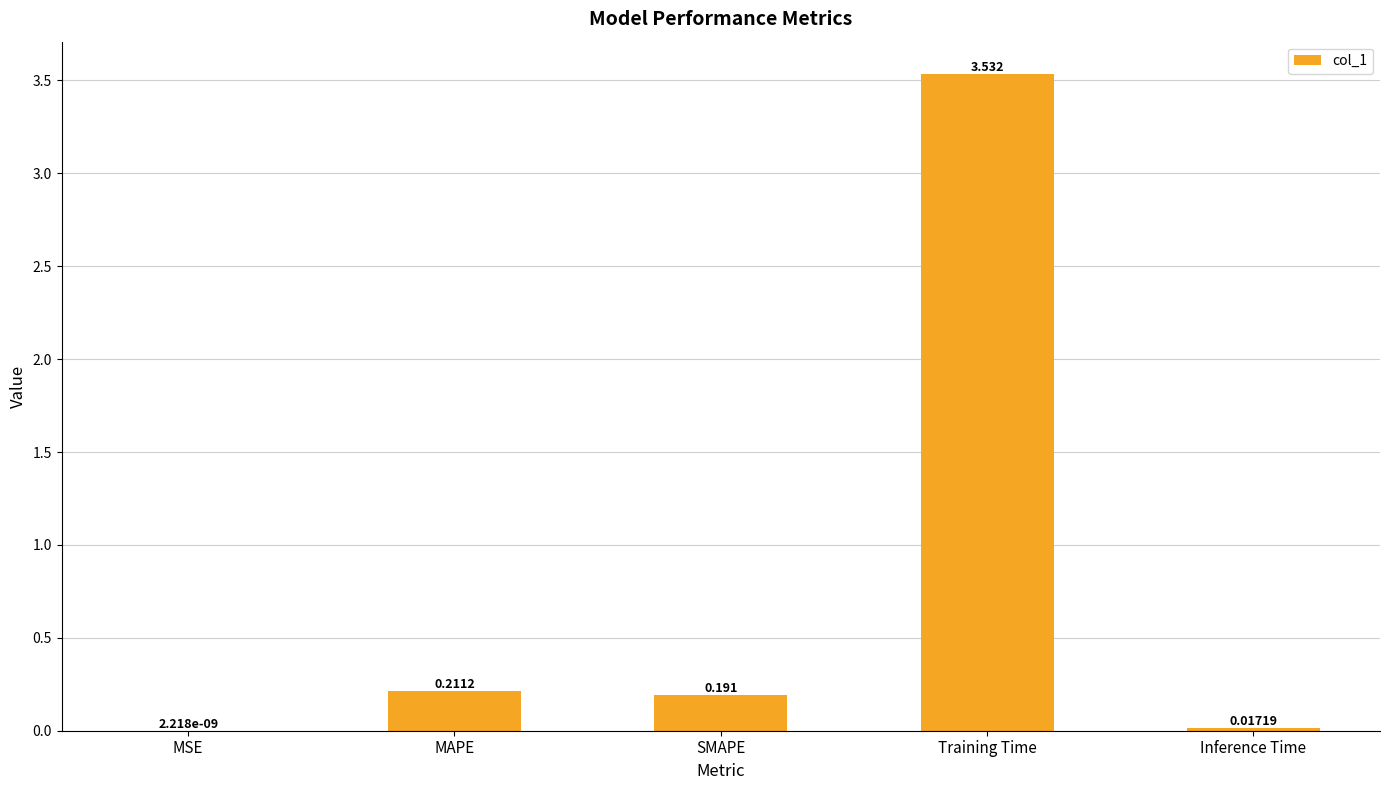

Is it true that the value at Training Time is 1.6?

False